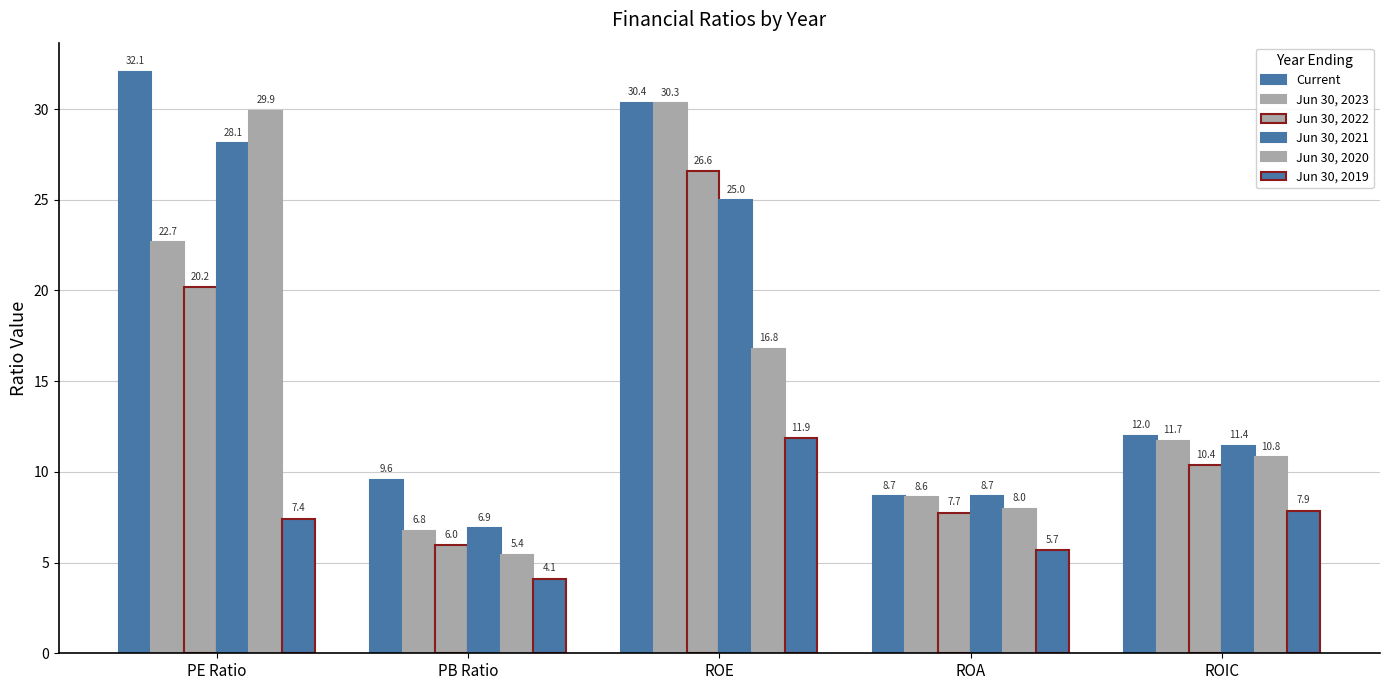

What is the difference between the maximum and second lowest values in the Jun 30, 2021 series?

19.5